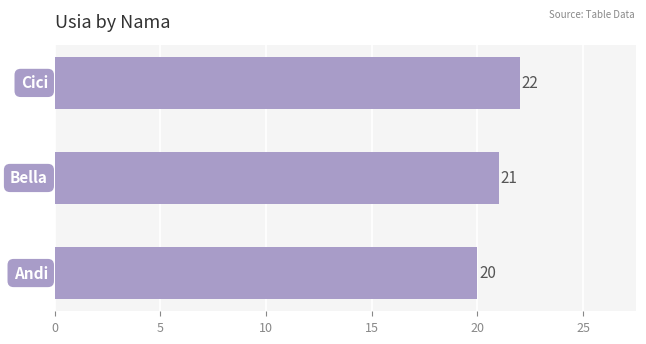

Count the values in the range 20 to 22.

3